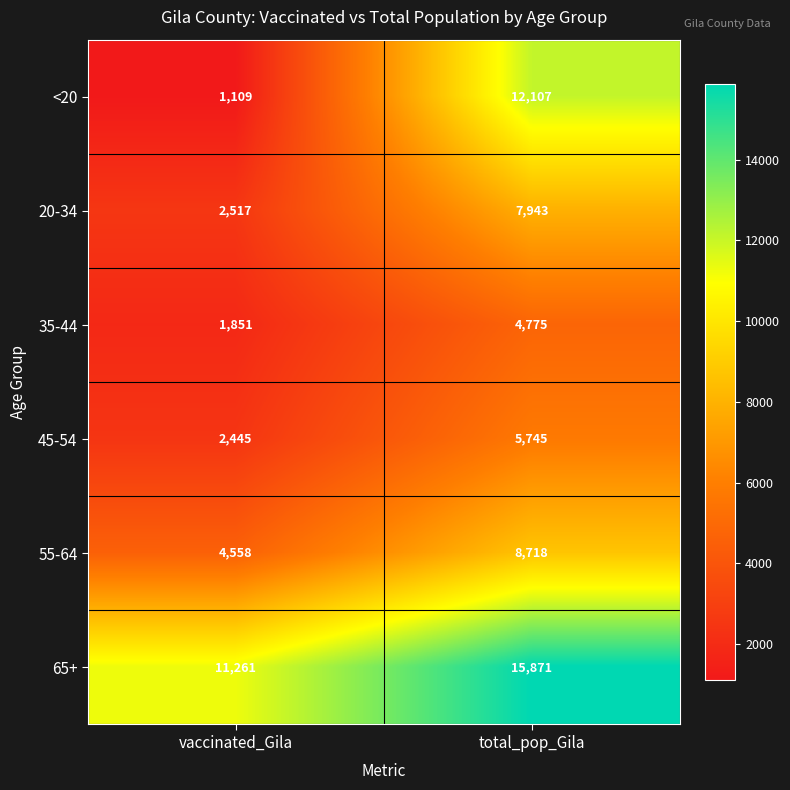

Reading right to left, extract all data points from this chart.

<20: total_pop_Gila=12107	vaccinated_Gila=1109
20-34: total_pop_Gila=7943	vaccinated_Gila=2517
35-44: total_pop_Gila=4775	vaccinated_Gila=1851
45-54: total_pop_Gila=5745	vaccinated_Gila=2445
55-64: total_pop_Gila=8718	vaccinated_Gila=4558
65+: total_pop_Gila=15871	vaccinated_Gila=11261